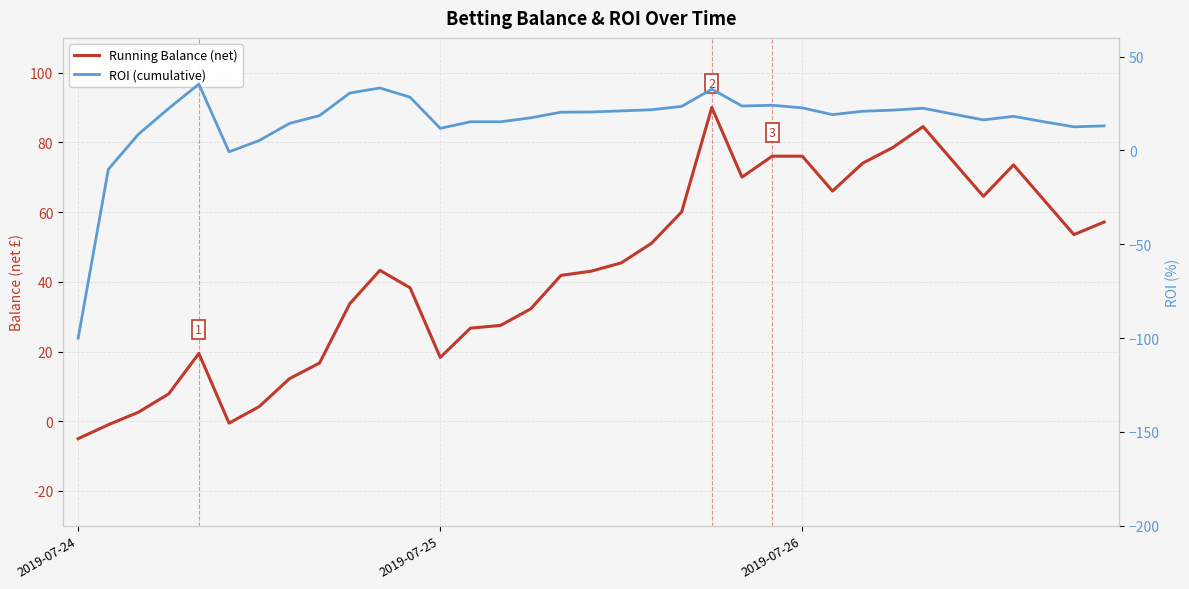

What is the difference between the ROI (cumulative) values at 11 and 32?

13.1